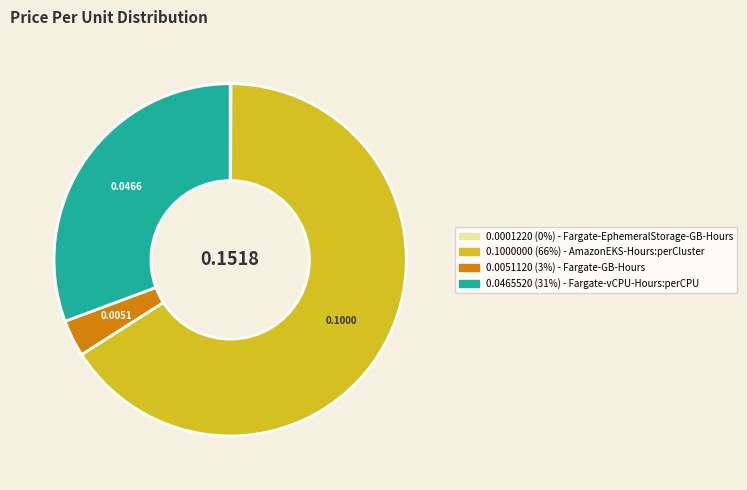

Is there a majority slice in this chart?

Yes